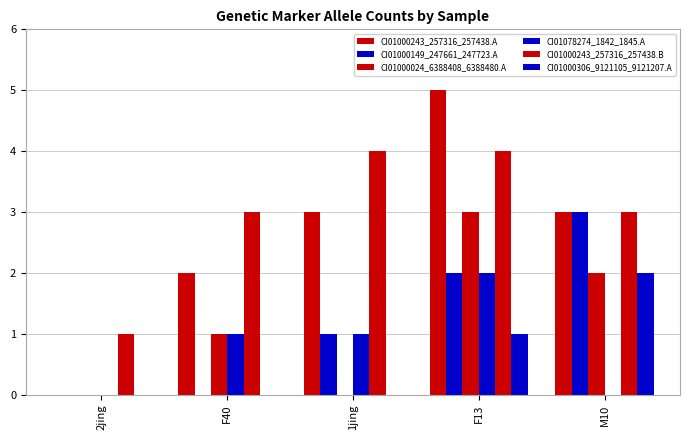

Which series has the largest range (max minus min)?

CI01000243_257316_257438.A